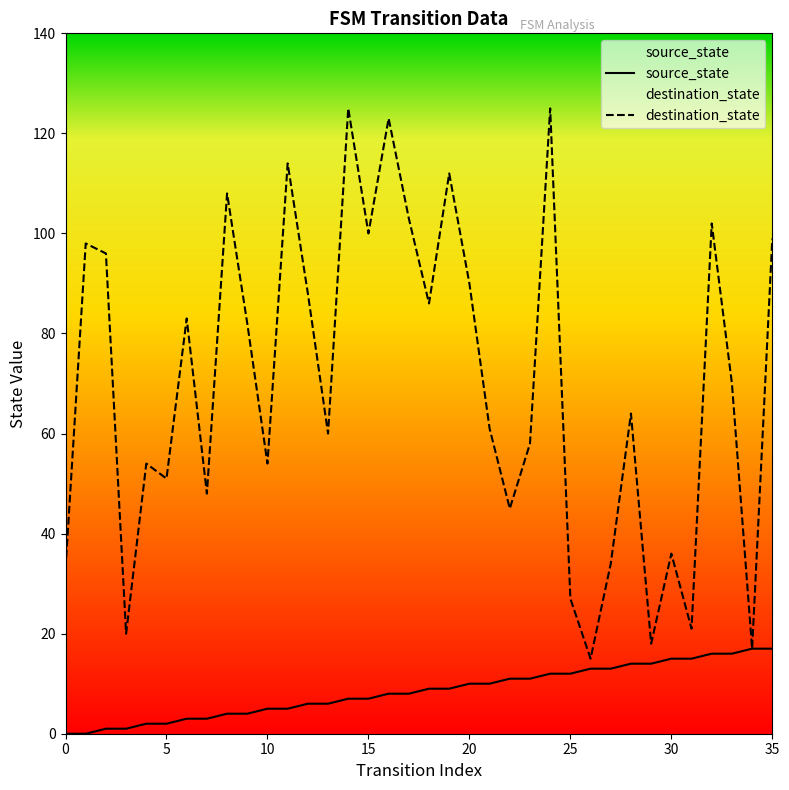

Which series changed the most between 10 and 35?

destination_state